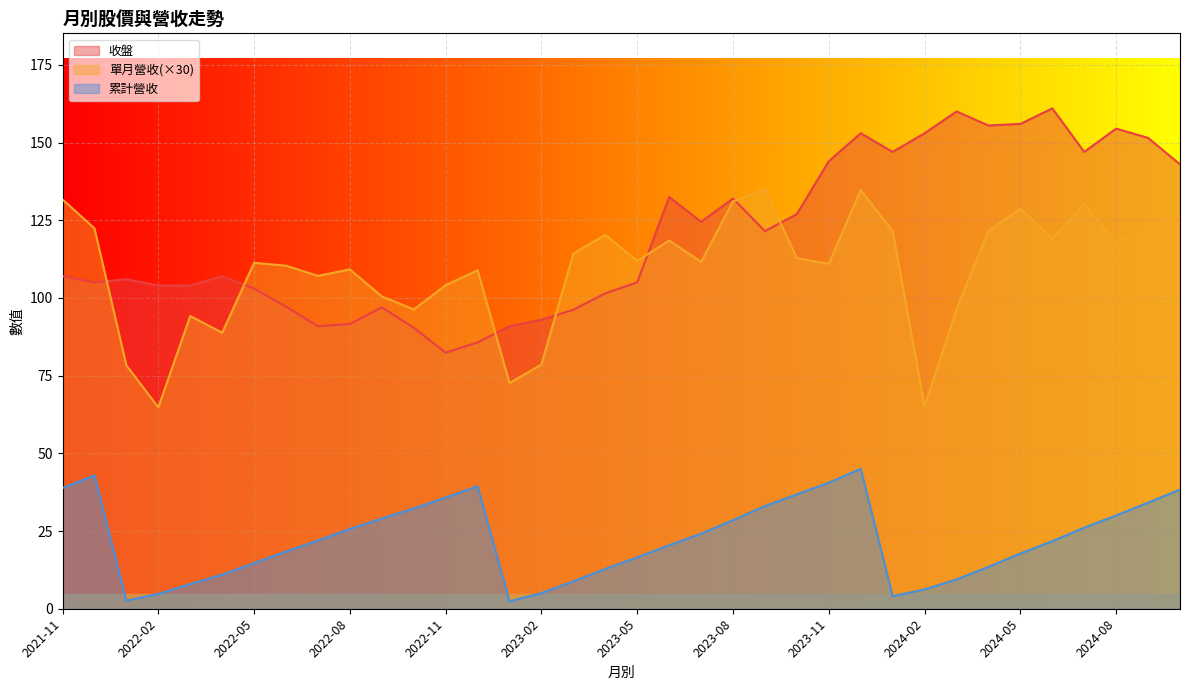

Is the value of 單月營收(×30) at 2023-08 greater than the value of 累計營收 at 2023-05?

Yes